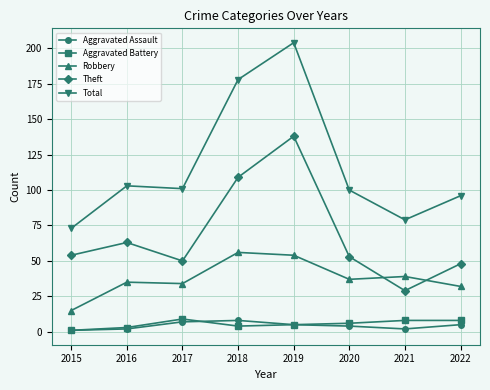

True or false: Theft has a value of 84 at 2017.

False